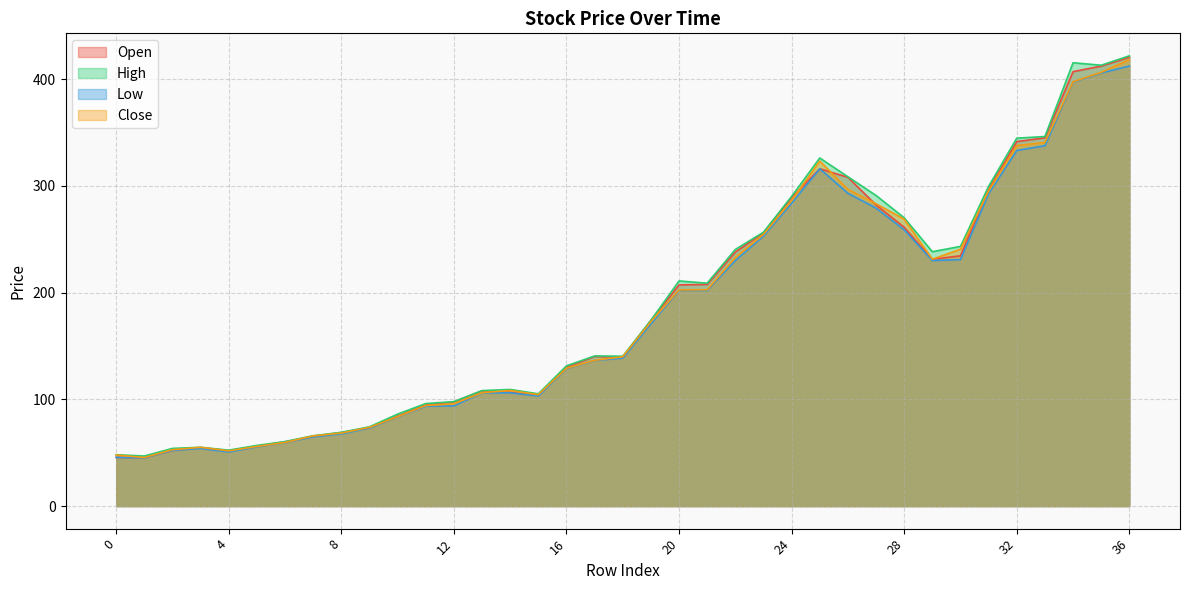

Between 25 and 35, which series saw the biggest shift?

Open